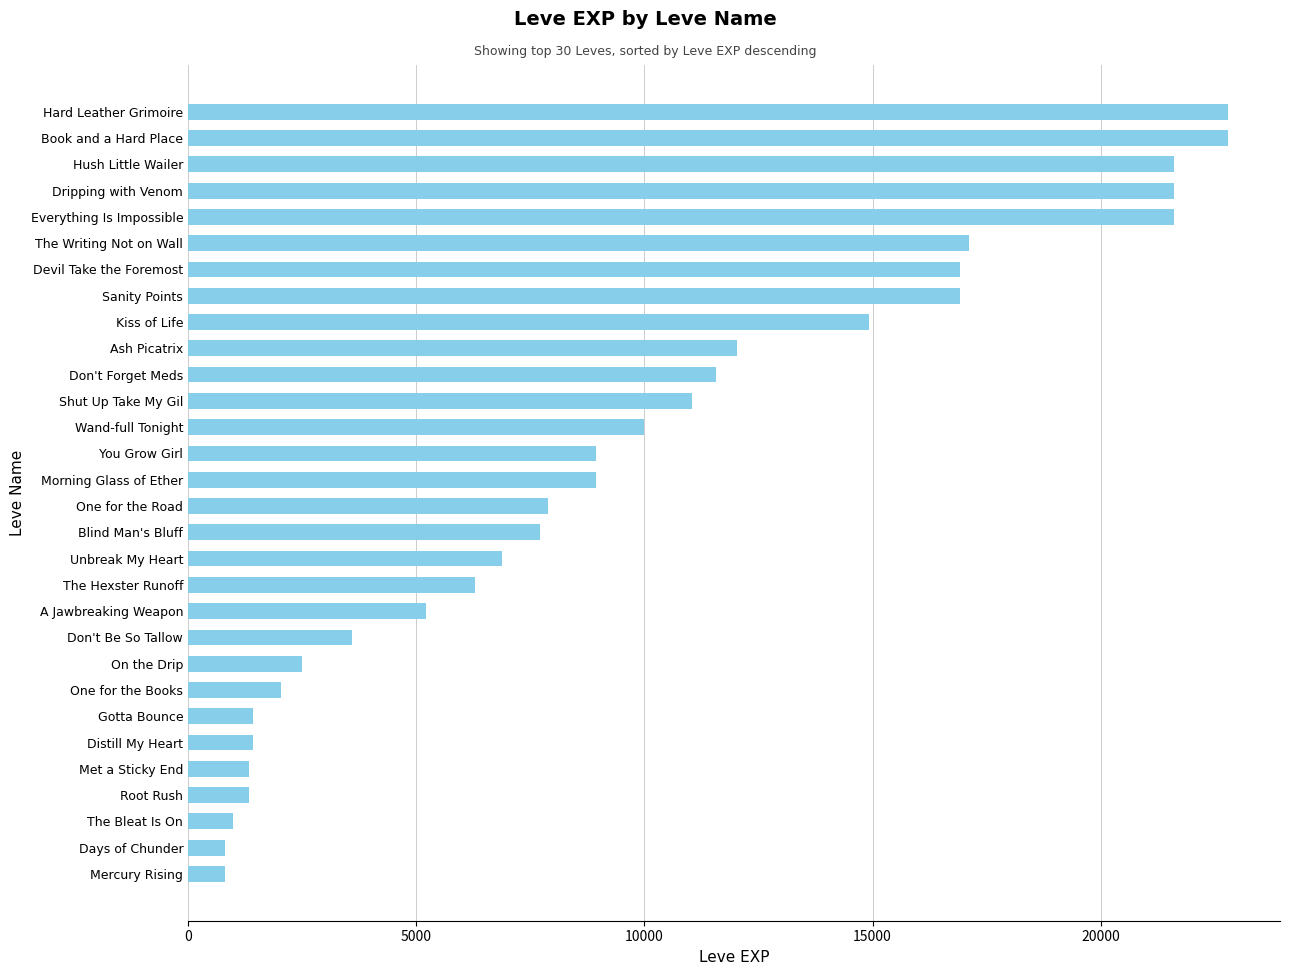

True or false: the data shows 8930 at You Grow Girl.

True